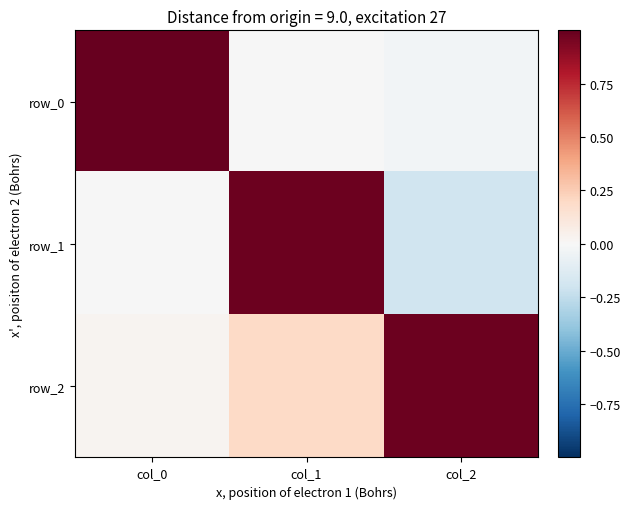

Which category has the lowest value in the row_0 series?

col_2